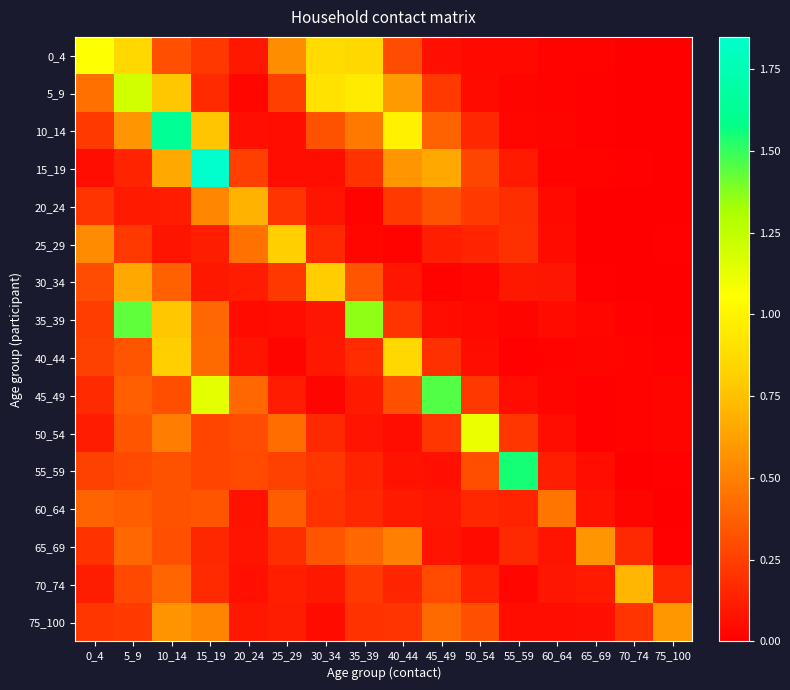

Reading left to right, transcribe all the data shown in this chart.

0_4: 0_4=1.1	5_9=0.9	10_14=0.3	15_19=0.2	20_24=0.1	25_29=0.5	30_34=0.9	35_39=0.9	40_44=0.3	45_49=0.1	50_54=0.0	55_59=0.0	60_64=0.0	65_69=0.0	70_74=0.0	75_100=0.0
5_9: 0_4=0.4	5_9=1.2	10_14=0.8	15_19=0.2	20_24=0.0	25_29=0.2	30_34=0.9	35_39=1.0	40_44=0.6	45_49=0.2	50_54=0.0	55_59=0.0	60_64=0.0	65_69=0.0	70_74=0.0	75_100=0.0
10_14: 0_4=0.2	5_9=0.6	10_14=1.6	15_19=0.8	20_24=0.1	25_29=0.1	30_34=0.3	35_39=0.5	40_44=1.0	45_49=0.4	50_54=0.2	55_59=0.0	60_64=0.0	65_69=0.0	70_74=0.0	75_100=0.0
15_19: 0_4=0.1	5_9=0.1	10_14=0.7	15_19=1.8	20_24=0.3	25_29=0.1	30_34=0.1	35_39=0.2	40_44=0.6	45_49=0.7	50_54=0.3	55_59=0.1	60_64=0.0	65_69=0.0	70_74=0.0	75_100=0.0
20_24: 0_4=0.2	5_9=0.1	10_14=0.1	15_19=0.5	20_24=0.7	25_29=0.2	30_34=0.1	35_39=0.0	40_44=0.2	45_49=0.3	50_54=0.2	55_59=0.2	60_64=0.0	65_69=0.0	70_74=0.0	75_100=0.0
25_29: 0_4=0.5	5_9=0.2	10_14=0.1	15_19=0.1	20_24=0.4	25_29=0.8	30_34=0.2	35_39=0.0	40_44=0.0	45_49=0.1	50_54=0.1	55_59=0.2	60_64=0.0	65_69=0.0	70_74=0.0	75_100=0.0
30_34: 0_4=0.3	5_9=0.7	10_14=0.4	15_19=0.1	20_24=0.1	25_29=0.2	30_34=0.8	35_39=0.3	40_44=0.1	45_49=0.0	50_54=0.0	55_59=0.1	60_64=0.1	65_69=0.0	70_74=0.0	75_100=0.0
35_39: 0_4=0.2	5_9=1.4	10_14=0.8	15_19=0.4	20_24=0.0	25_29=0.1	30_34=0.1	35_39=1.4	40_44=0.2	45_49=0.1	50_54=0.0	55_59=0.0	60_64=0.0	65_69=0.0	70_74=0.0	75_100=0.0
40_44: 0_4=0.3	5_9=0.3	10_14=0.8	15_19=0.4	20_24=0.1	25_29=0.0	30_34=0.1	35_39=0.2	40_44=0.9	45_49=0.2	50_54=0.1	55_59=0.0	60_64=0.0	65_69=0.0	70_74=0.0	75_100=0.0
45_49: 0_4=0.2	5_9=0.4	10_14=0.3	15_19=1.1	20_24=0.4	25_29=0.1	30_34=0.0	35_39=0.1	40_44=0.3	45_49=1.5	50_54=0.2	55_59=0.1	60_64=0.0	65_69=0.0	70_74=0.0	75_100=0.0
50_54: 0_4=0.1	5_9=0.3	10_14=0.5	15_19=0.3	20_24=0.3	25_29=0.4	30_34=0.2	35_39=0.1	40_44=0.1	45_49=0.2	50_54=1.1	55_59=0.2	60_64=0.1	65_69=0.0	70_74=0.0	75_100=0.0
55_59: 0_4=0.3	5_9=0.3	10_14=0.3	15_19=0.3	20_24=0.3	25_29=0.3	30_34=0.2	35_39=0.1	40_44=0.1	45_49=0.1	50_54=0.3	55_59=1.6	60_64=0.1	65_69=0.1	70_74=0.0	75_100=0.0
60_64: 0_4=0.4	5_9=0.4	10_14=0.3	15_19=0.3	20_24=0.1	25_29=0.4	30_34=0.2	35_39=0.2	40_44=0.1	45_49=0.1	50_54=0.2	55_59=0.1	60_64=0.5	65_69=0.1	70_74=0.0	75_100=0.0
65_69: 0_4=0.2	5_9=0.4	10_14=0.3	15_19=0.2	20_24=0.1	25_29=0.2	30_34=0.3	35_39=0.4	40_44=0.5	45_49=0.1	50_54=0.0	55_59=0.2	60_64=0.1	65_69=0.6	70_74=0.2	75_100=0.0
70_74: 0_4=0.1	5_9=0.3	10_14=0.4	15_19=0.2	20_24=0.1	25_29=0.1	30_34=0.1	35_39=0.2	40_44=0.1	45_49=0.3	50_54=0.1	55_59=0.0	60_64=0.1	65_69=0.1	70_74=0.7	75_100=0.2
75_100: 0_4=0.2	5_9=0.2	10_14=0.6	15_19=0.5	20_24=0.1	25_29=0.1	30_34=0.0	35_39=0.2	40_44=0.2	45_49=0.4	50_54=0.3	55_59=0.1	60_64=0.1	65_69=0.1	70_74=0.2	75_100=0.6